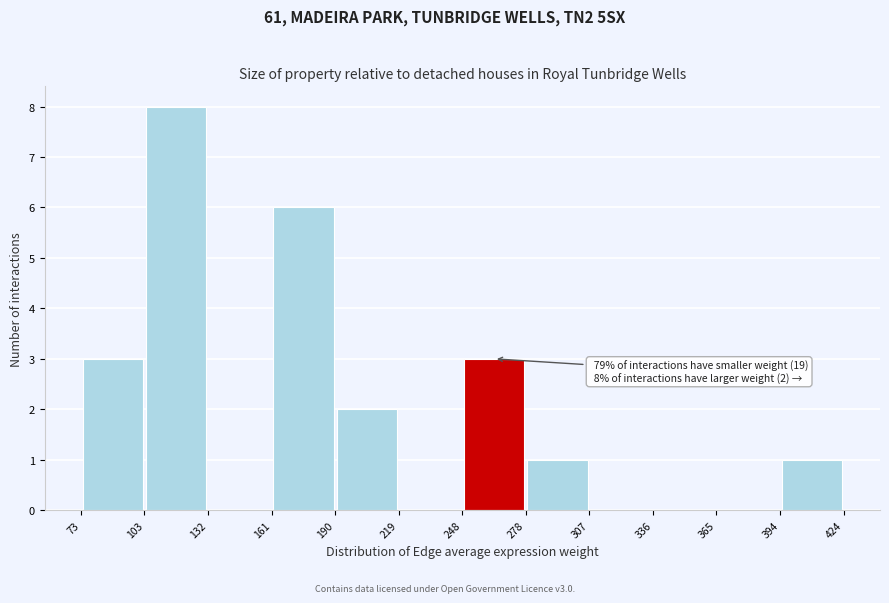

Which range on the x-axis has the tallest bar?

103 to 132